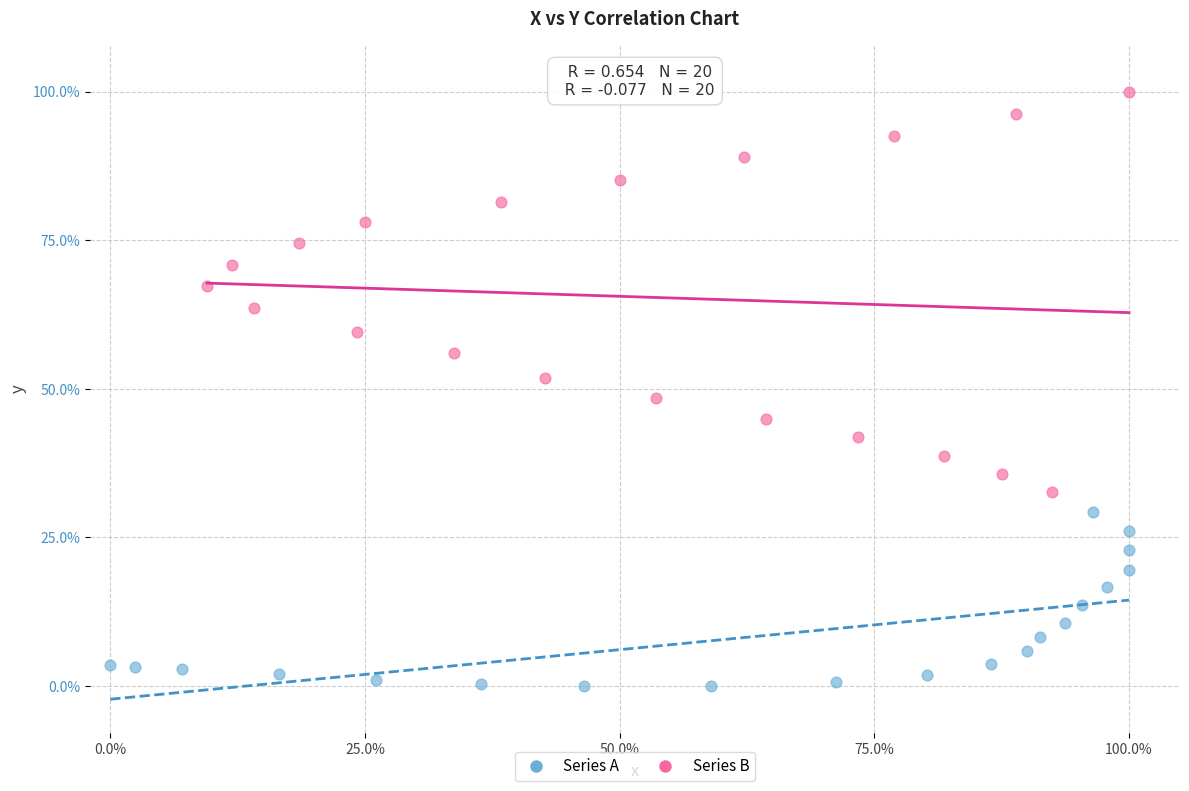

Which series reaches the maximum Y coordinate?

Series B